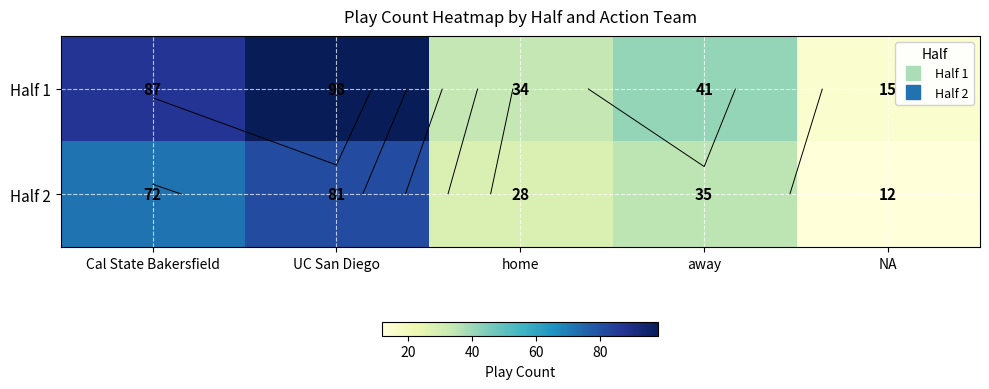

What is the approximate value of Half 1 at UC San Diego?

98